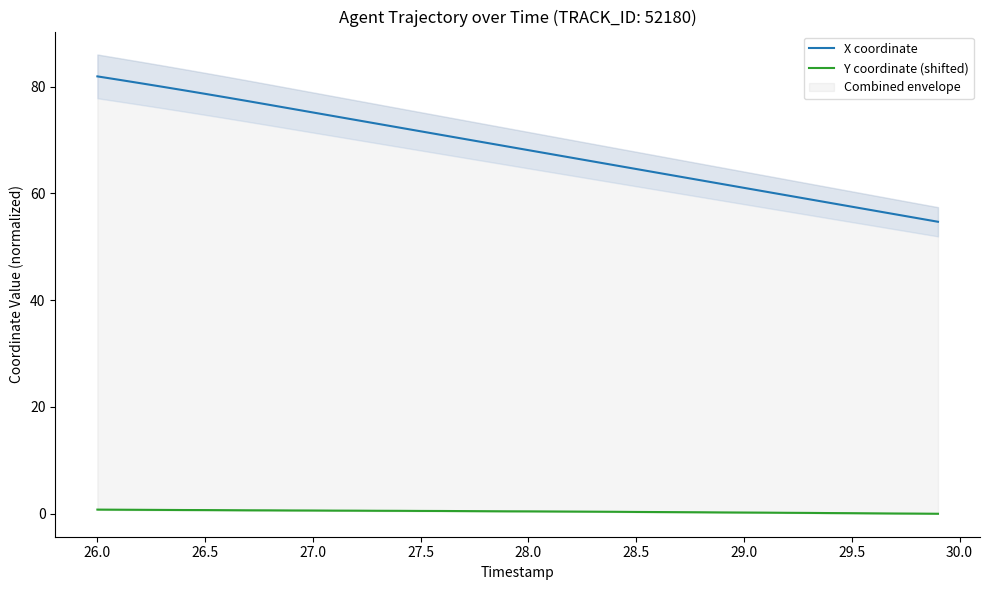

Reading left to right, extract all data points from this chart.

X coordinate: 81.9	81.3	80.6	80.0	79.3	78.6	78.0	77.3	76.6	75.9	75.2	74.5	73.7	73.0	72.3	71.6	70.9	70.2	69.5	68.8	68.1	67.4	66.7	66.0	65.3	64.6	63.9	63.2	62.4	61.7	61.0	60.3	59.6	58.9	58.2	57.5	56.8	56.1	55.4	54.7
Y coordinate (shifted): 0.8	0.8	0.7	0.7	0.7	0.7	0.7	0.7	0.6	0.6	0.6	0.6	0.6	0.6	0.6	0.5	0.5	0.5	0.5	0.5	0.5	0.4	0.4	0.4	0.4	0.3	0.3	0.3	0.3	0.2	0.2	0.2	0.2	0.2	0.1	0.1	0.1	0.1	0.0	0.0